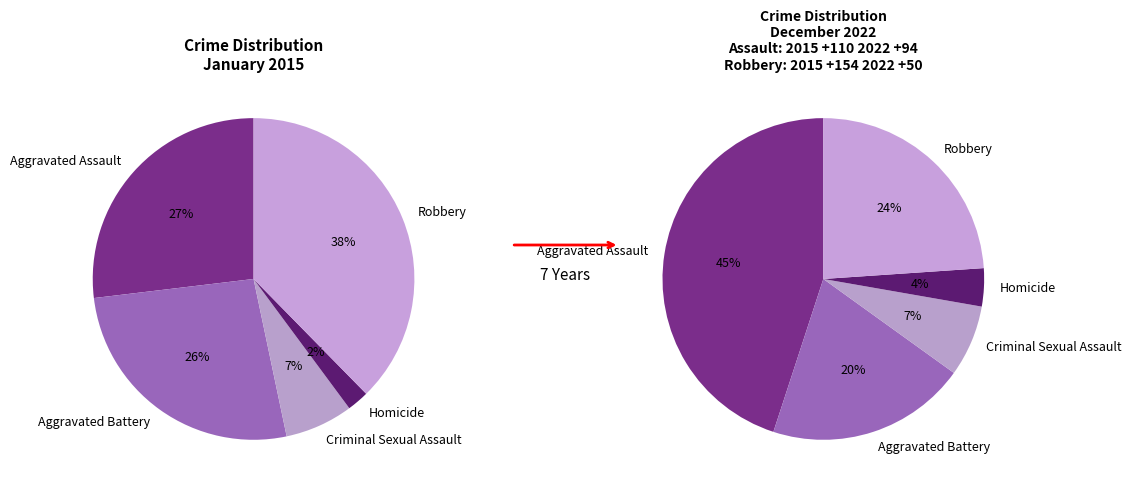

Which has a higher value, Criminal Sexual Assault or Robbery?

Robbery